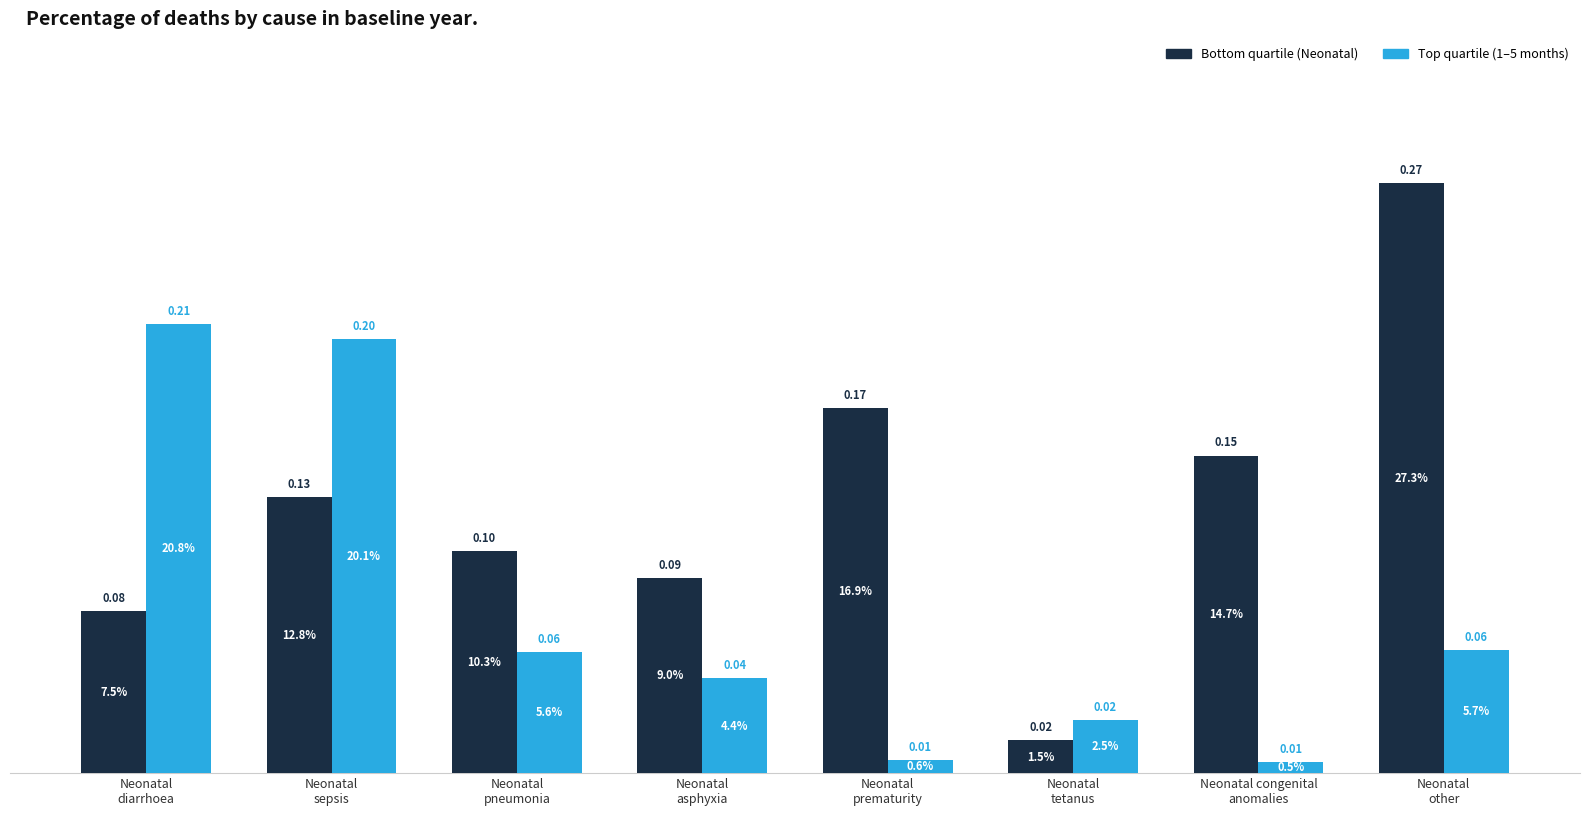

What position from the right is Neonatal
diarrhoea?

8